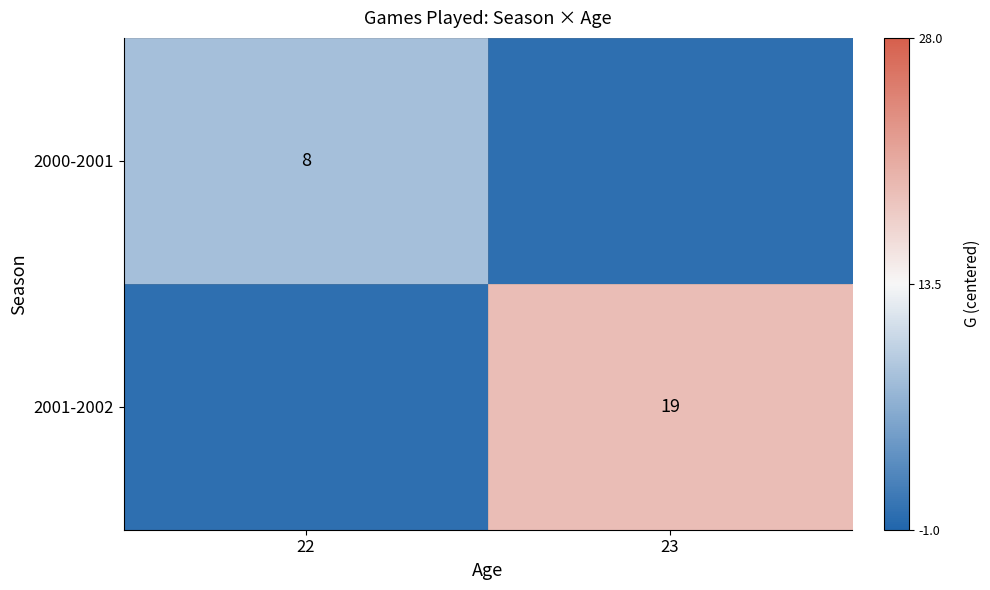

Is it true that 2000-2001 equals 11.0 at 22?

False